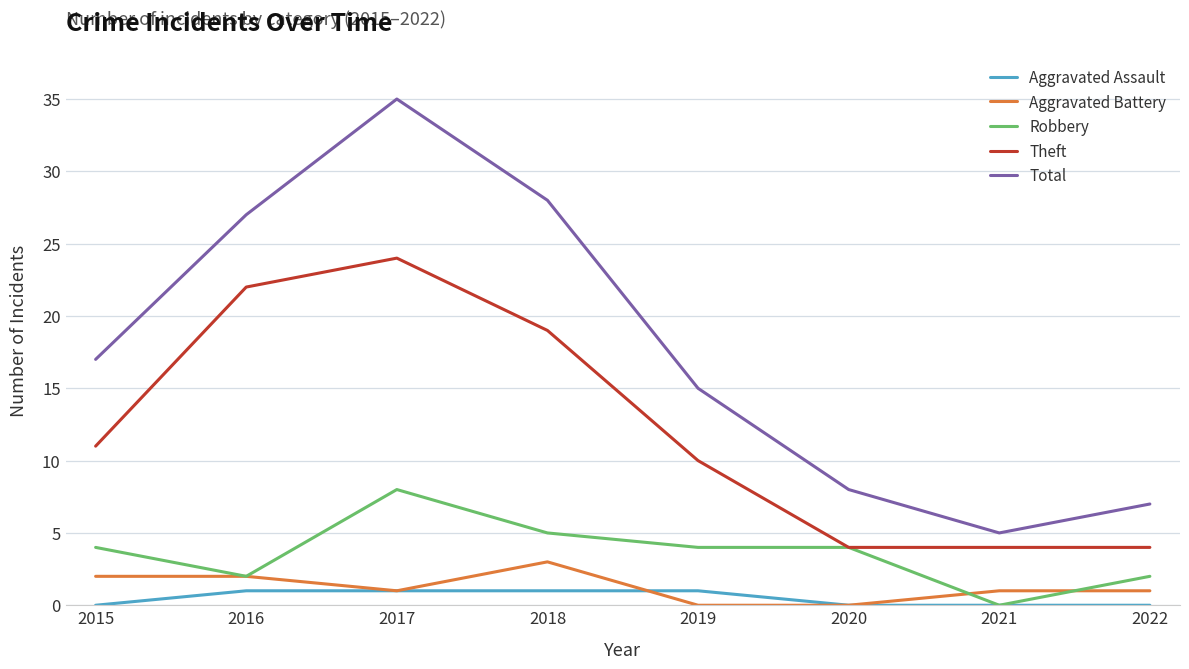

Reading left to right, list all the values displayed in this chart.

Aggravated Assault: 0	1	1	1	1	0	0	0
Aggravated Battery: 2	2	1	3	0	0	1	1
Robbery: 4	2	8	5	4	4	0	2
Theft: 11	22	24	19	10	4	4	4
Total: 17	27	35	28	15	8	5	7